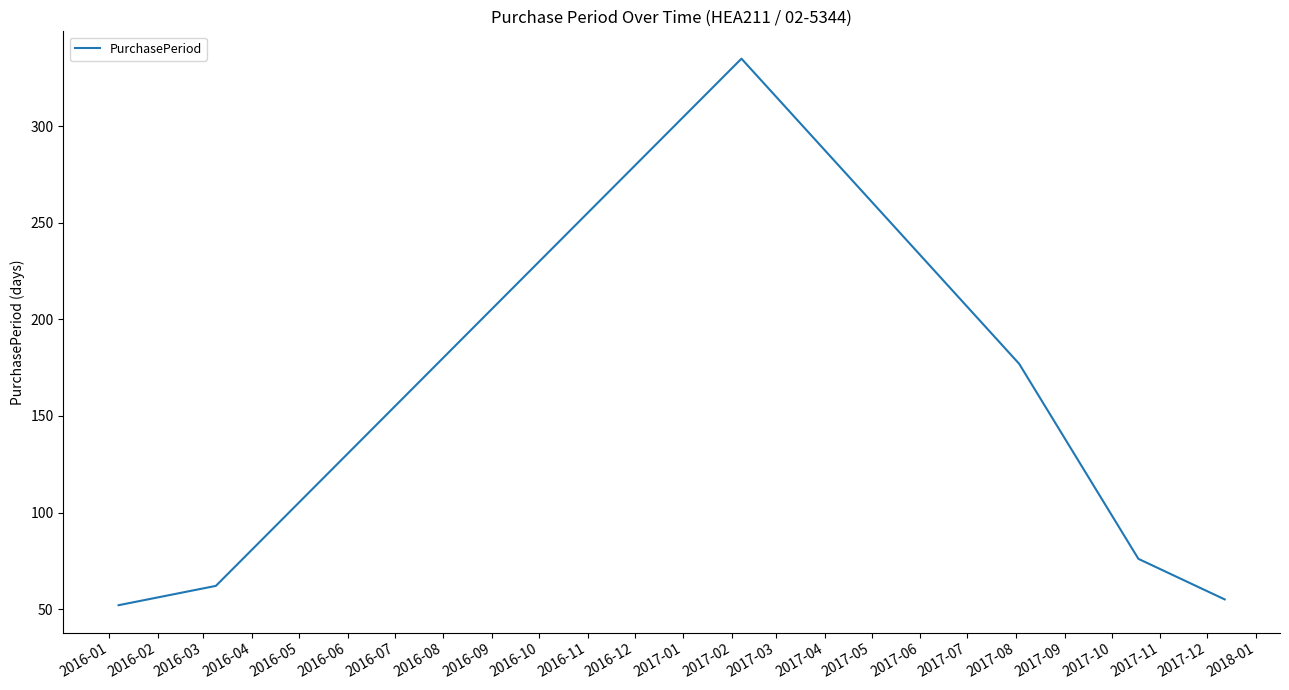

What is the smallest value displayed?

52